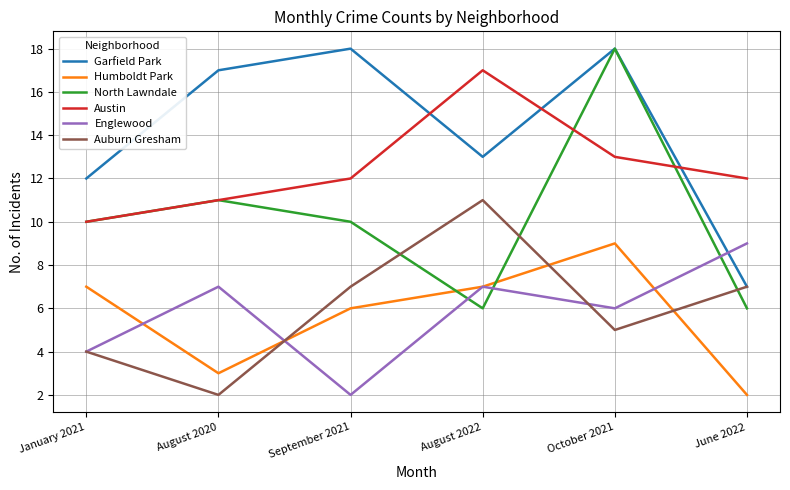

What is the approximate value of Garfield Park at June 2022, to the nearest 5?

5